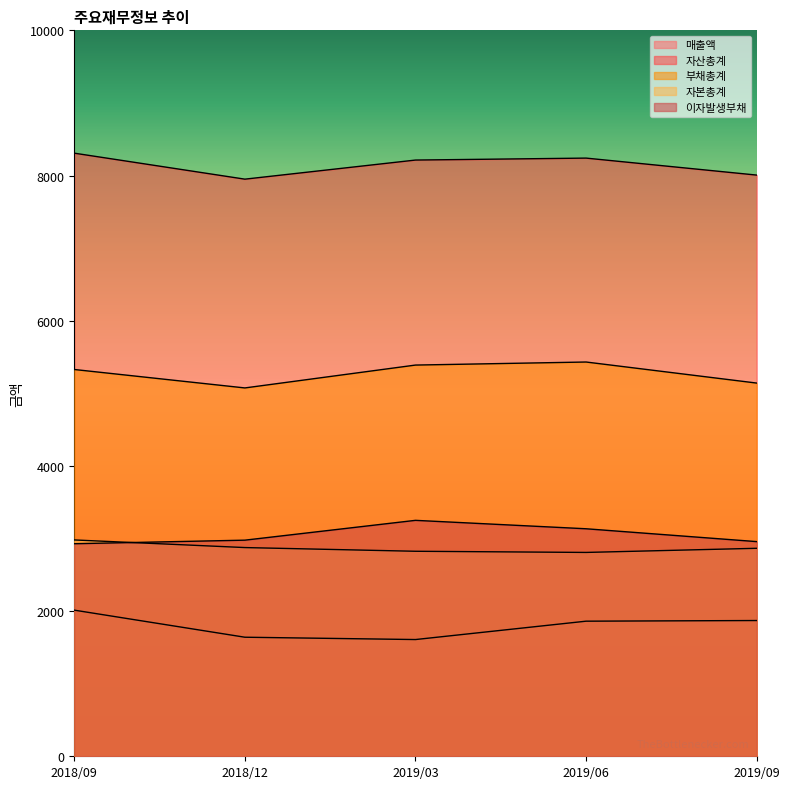

What is the spread (max minus min) of values at 2019/09?

6136